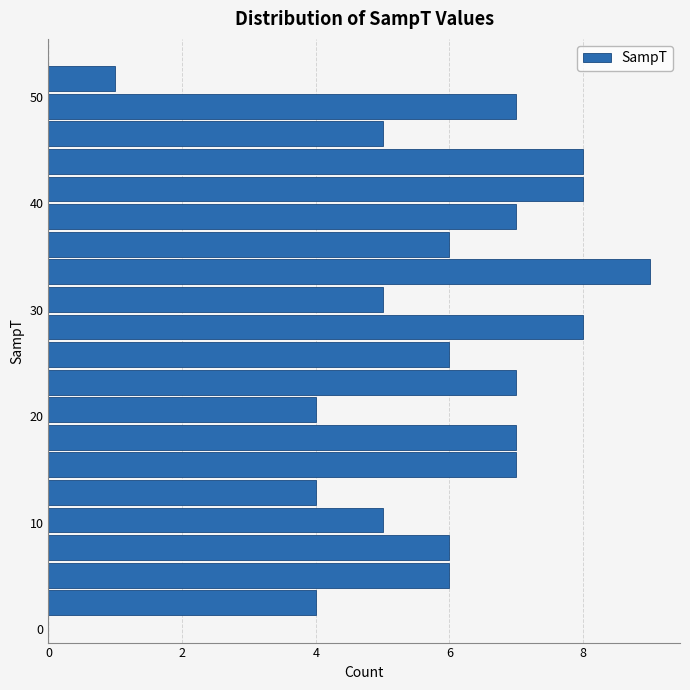

Read against the y-axis, roughly where is the centre of the longest bar?

34